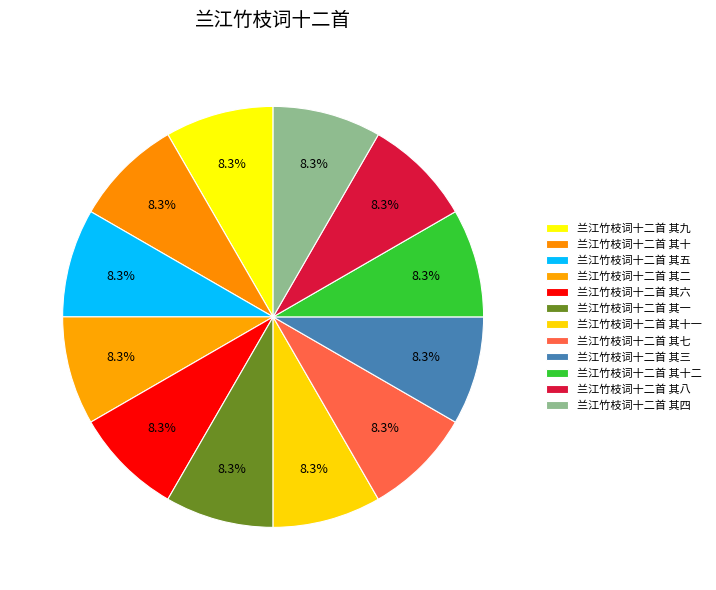

To the nearest percent, what portion does 兰江竹枝词十二首 其十一 represent?

8%